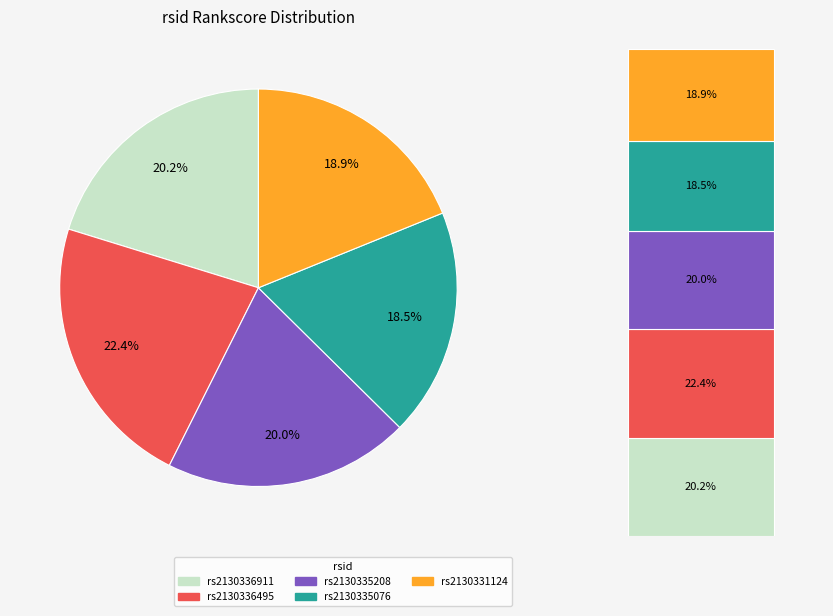

To the nearest percent, what is the combined percentage of rs2130335208 and rs2130331124?

39%